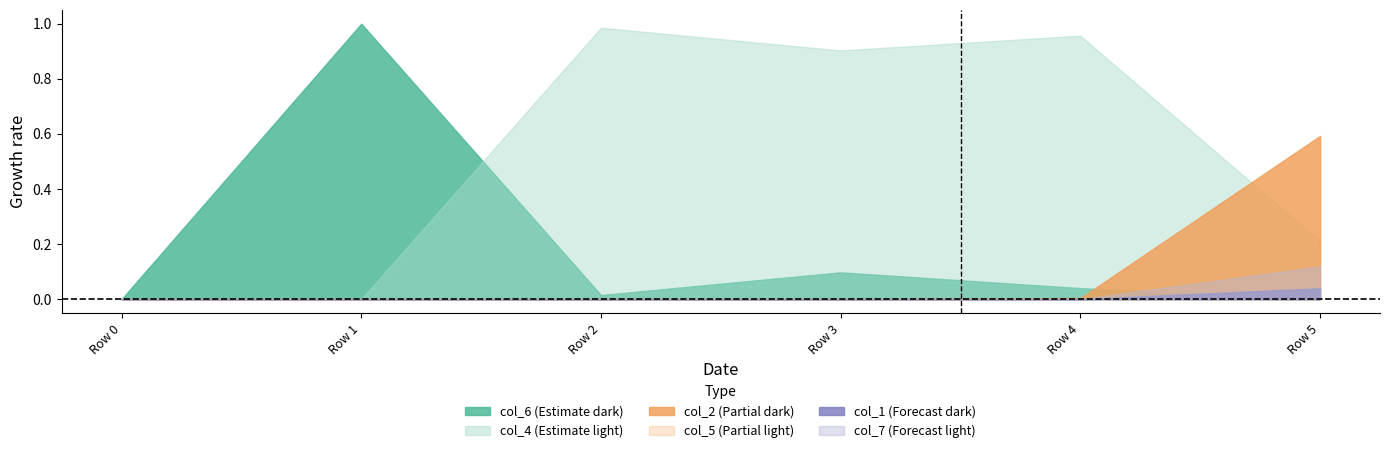

Where do col_7 and col_1 first cross each other?

3 and 4